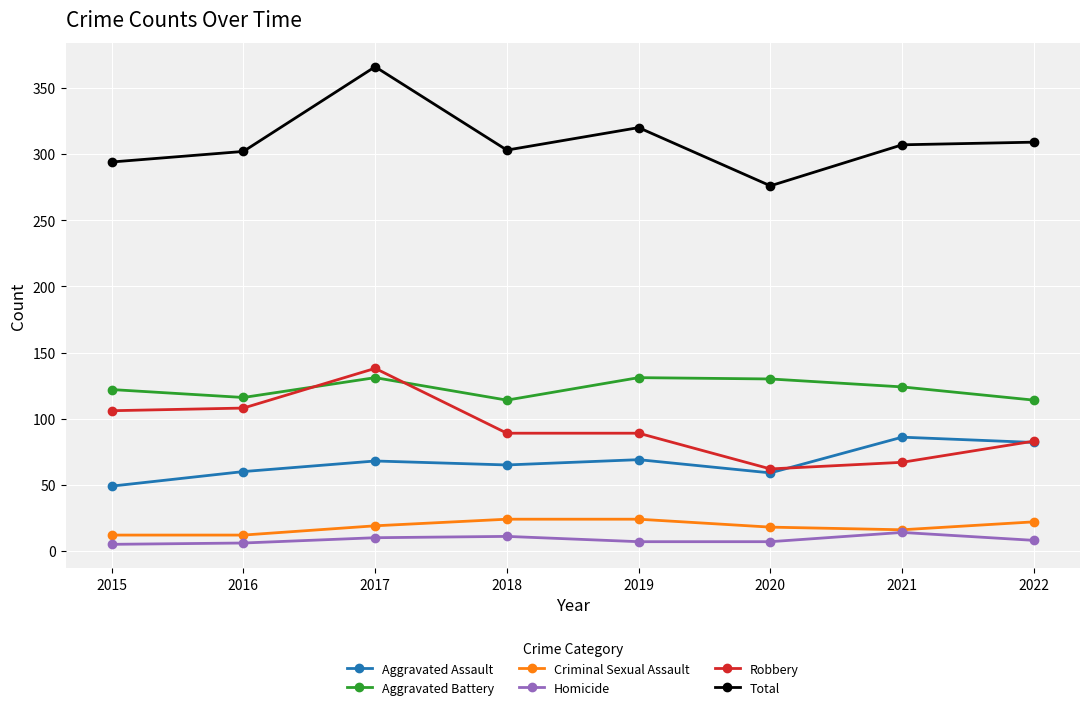

The Total series shows 160 at 2020. True or false?

False